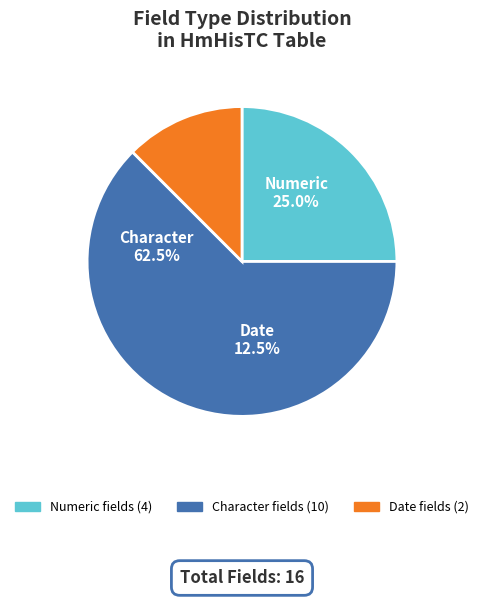

Count the number of slices in the pie.

3